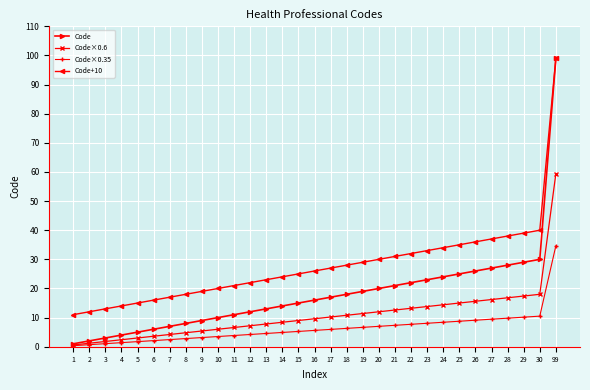

The Code×0.6 series shows 102.8 at 99. True or false?

False